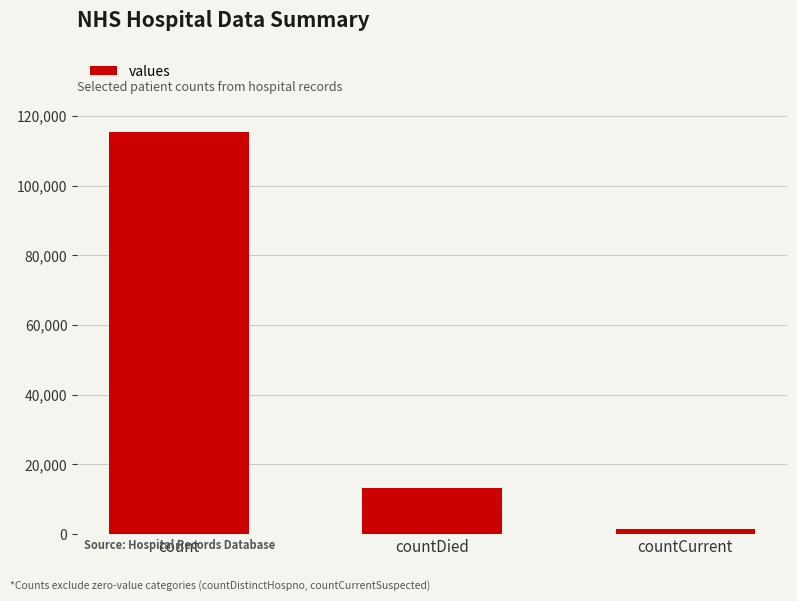

What is the difference between the maximum and minimum values?

113996